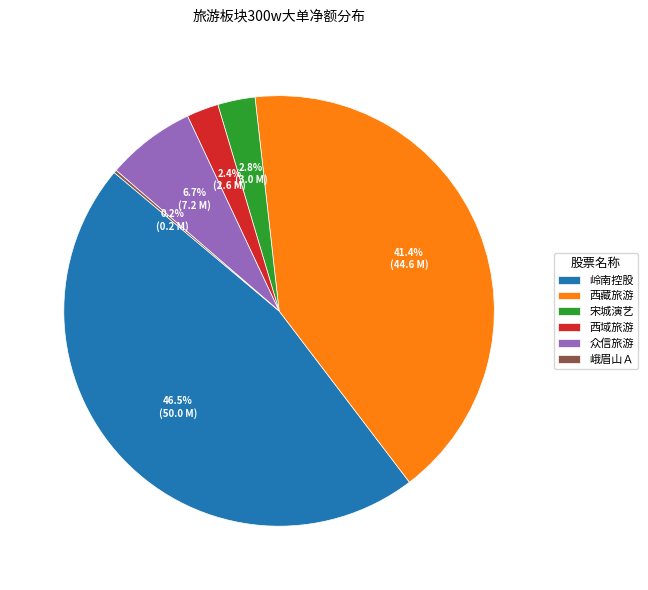

To the nearest percent, what is the combined percentage of 宋城演艺 and 西藏旅游?

44%